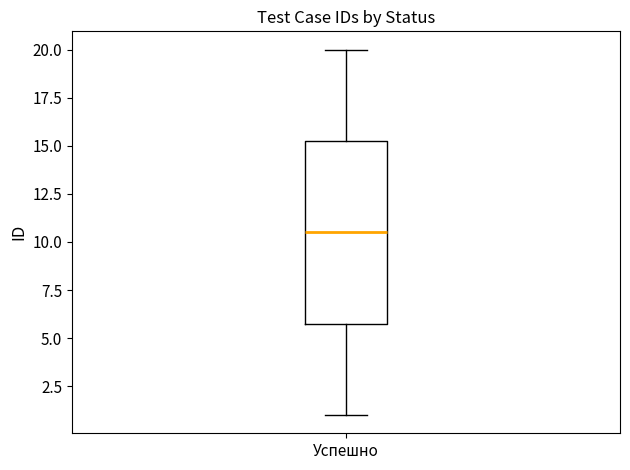

Transcribe this box plot: give where the median line is, the range the box spans, and where the two whiskers end, as read against the y-axis. The values are not printed on the chart, so give them approximately, as read against the axis.

median 10.5, box 6.0 to 15.5, whiskers 1.0 to 20.0